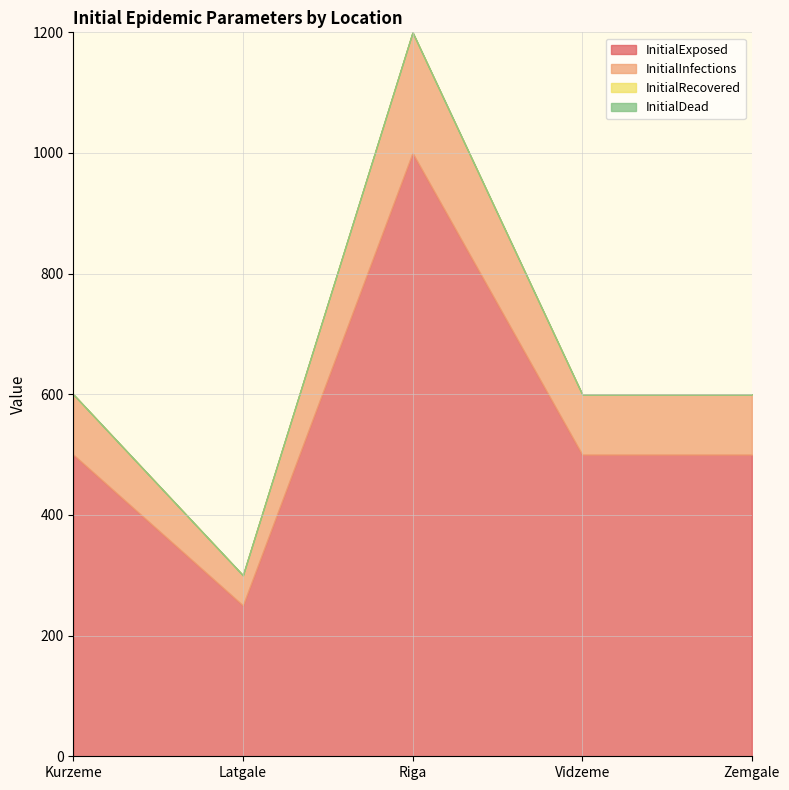

Where is the first local maximum for InitialInfections?

Riga